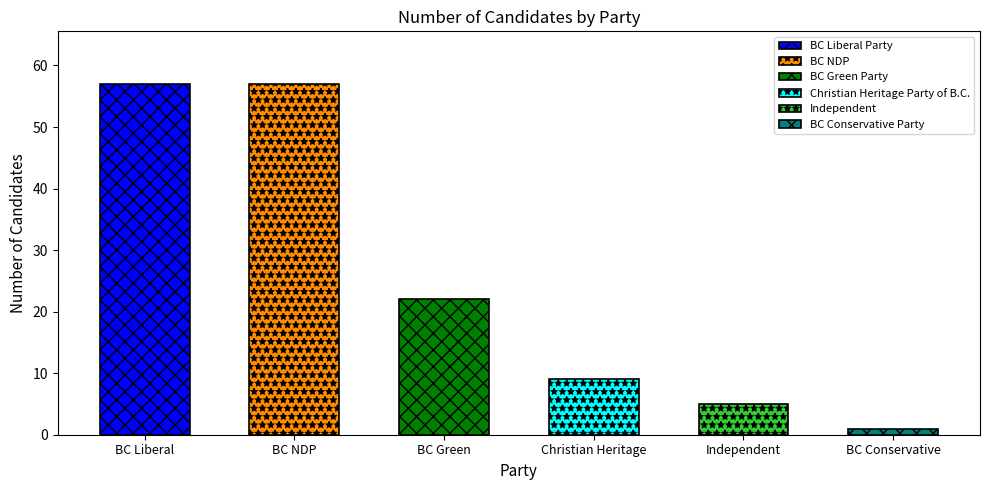

Does the chart contain any negative values?

No